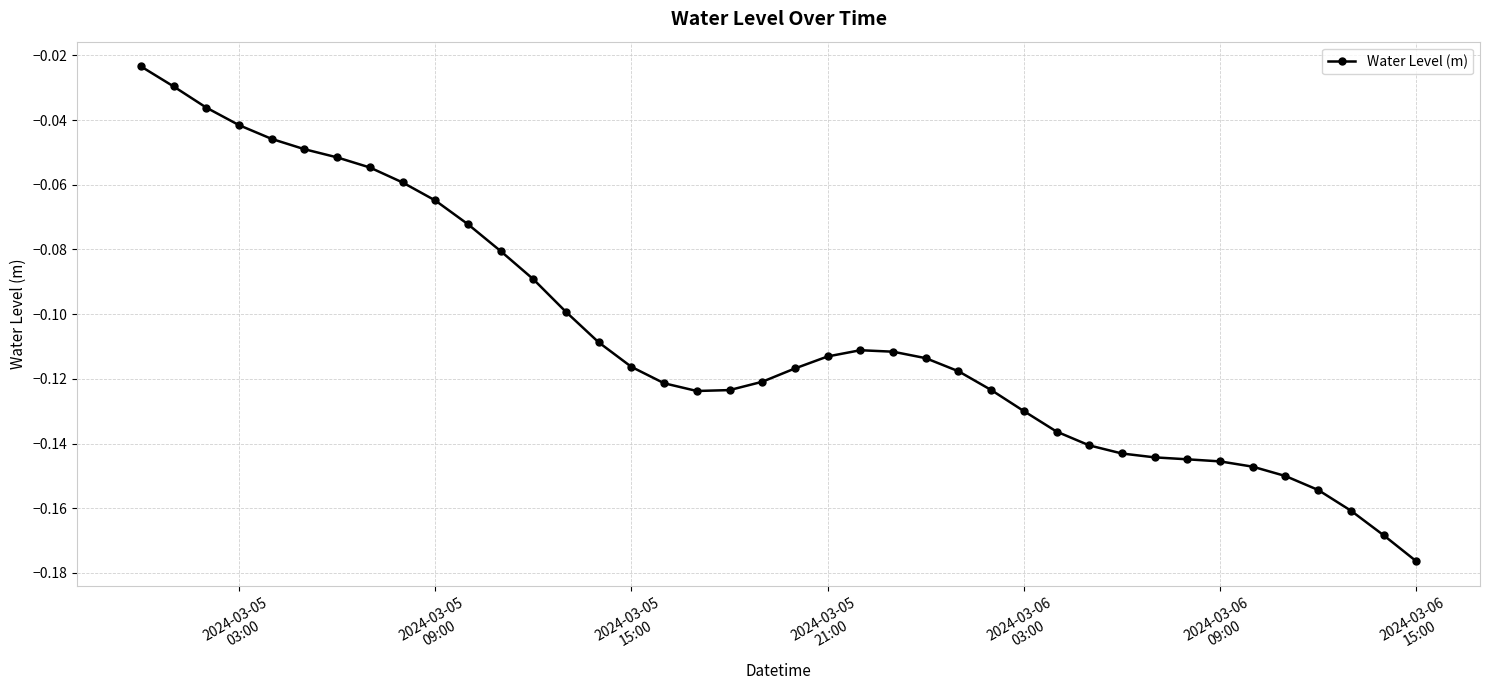

True or false: the data has more than 0 interior local peaks.

True